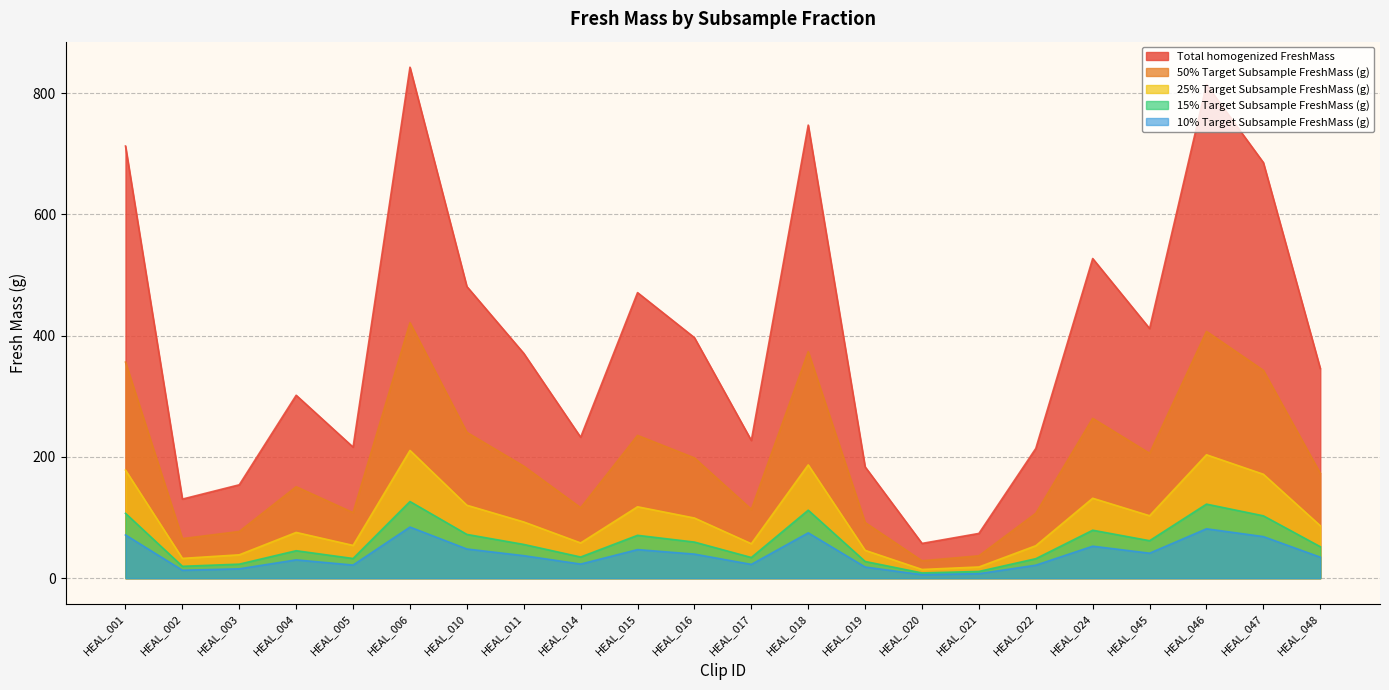

Which label corresponds to the smallest value in the chart?

HEAL_020